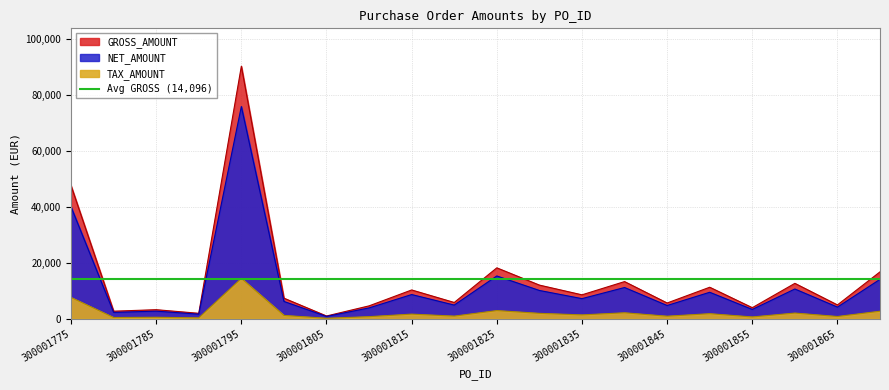

Reading left to right, transcribe all the data shown in this chart.

GROSS_AMOUNT: 300001775=47582.2	300001780=2691.8	300001785=3227.2	300001790=1933.7	300001795=90278.2	300001800=7349.4	300001805=974.6	300001810=4598.2	300001815=10281.6	300001820=5806.0	300001825=18190.3	300001830=12020.2	300001835=8542.9	300001840=13274.7	300001845=5622.8	300001850=11252.6	300001855=3944.8	300001860=12644.9	300001865=4938.5	300001870=16756.4
NET_AMOUNT: 300001775=39985.0	300001780=2262.0	300001785=2712.0	300001790=1625.0	300001795=75864.0	300001800=6175.9	300001805=819.0	300001810=3864.0	300001815=8640.0	300001820=4879.0	300001825=15286.0	300001830=10101.0	300001835=7178.9	300001840=11155.2	300001845=4725.0	300001850=9456.0	300001855=3315.0	300001860=10626.0	300001865=4150.0	300001870=14081.0
TAX_AMOUNT: 300001775=7597.1	300001780=429.8	300001785=515.3	300001790=308.8	300001795=14414.2	300001800=1173.4	300001805=155.6	300001810=734.2	300001815=1641.6	300001820=927.0	300001825=2904.3	300001830=1919.2	300001835=1364.0	300001840=2119.5	300001845=897.8	300001850=1796.6	300001855=629.9	300001860=2018.9	300001865=788.5	300001870=2675.4